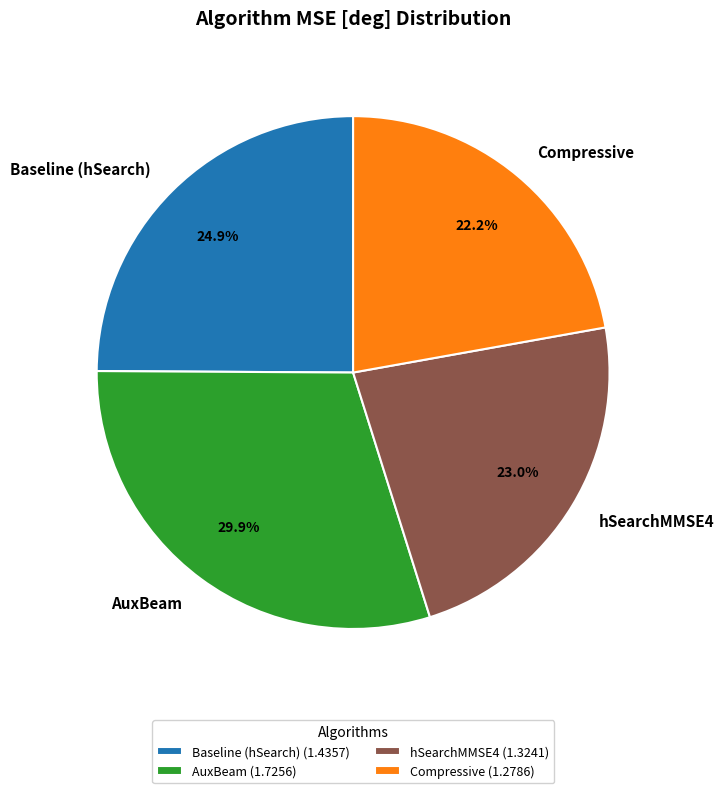

Is Compressive the majority of the pie?

No